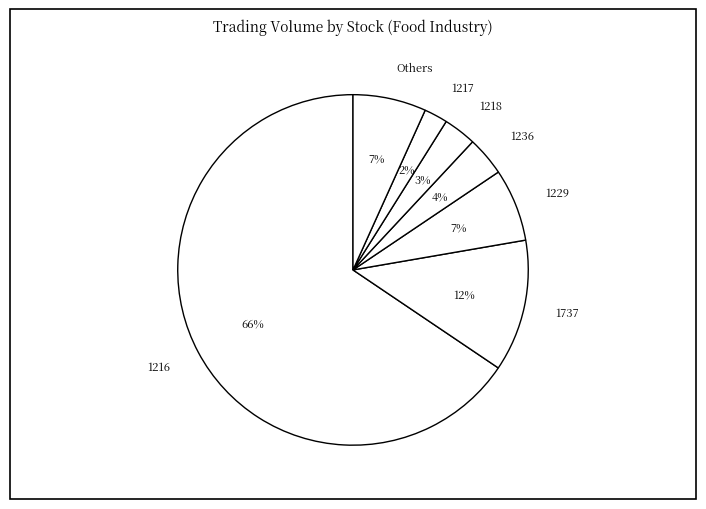

The 1217 slice represents 2% of the pie. True or false?

True